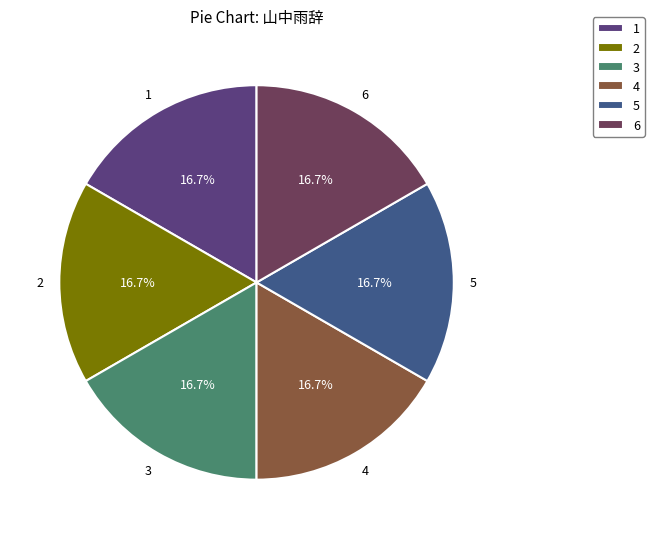

What is the total percentage of 4 and 1?

33.3%